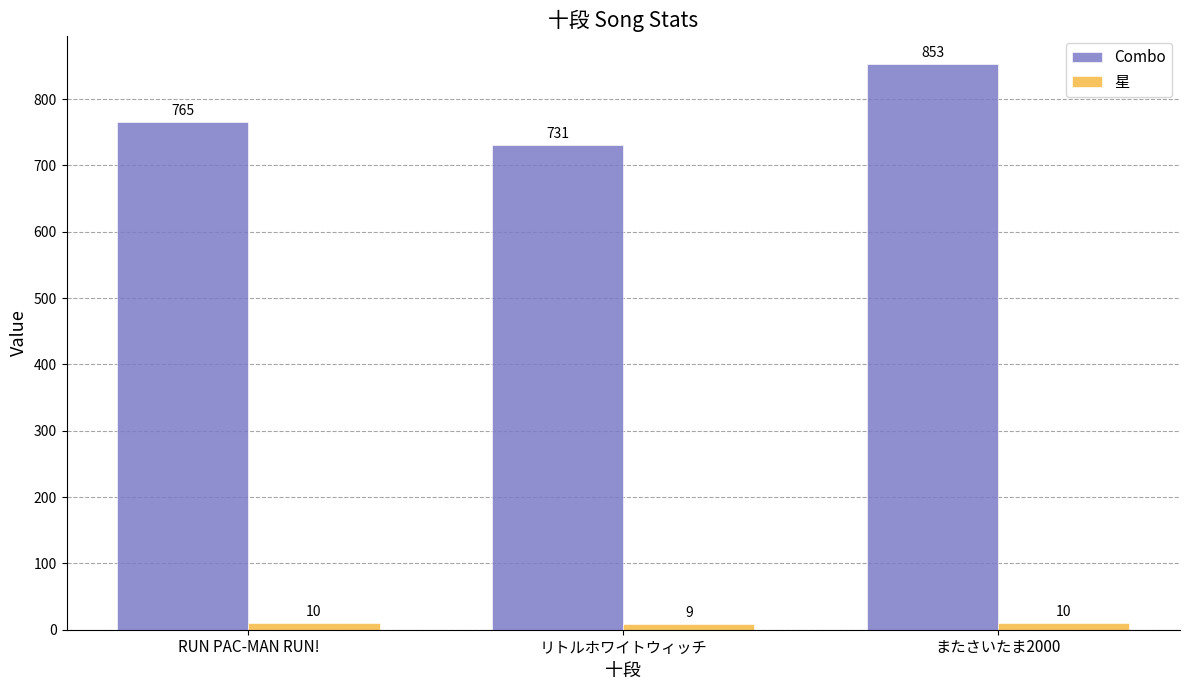

Count the Combo values in the range 731 to 853.

3